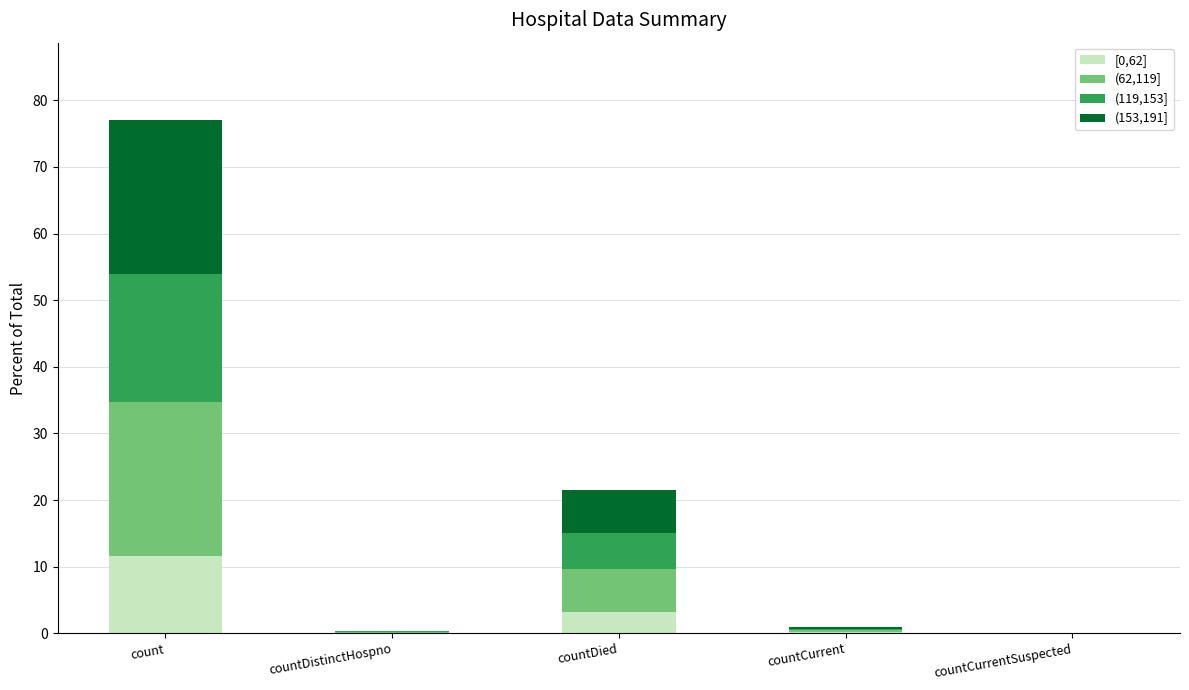

The value of [0,62] at countDied is 3.2. True or false?

True